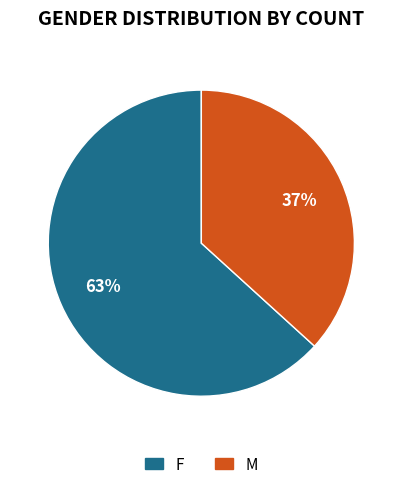

What is the ratio of the value at F to the value at M?

1.7